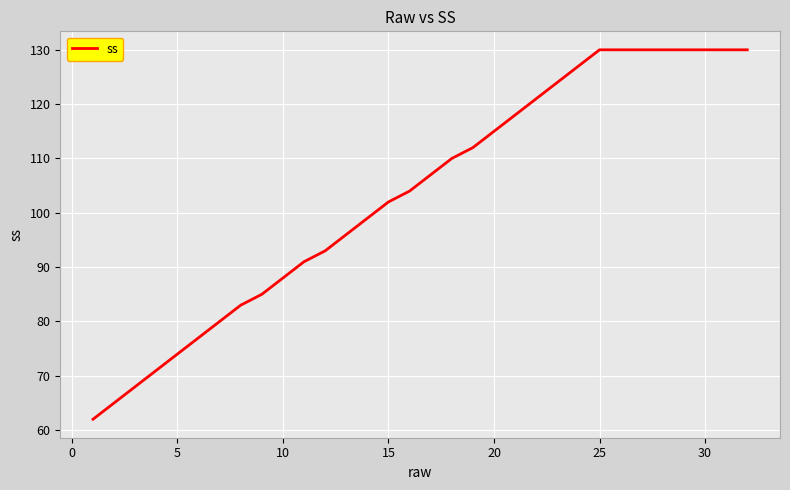

What is the greatest value displayed?

130